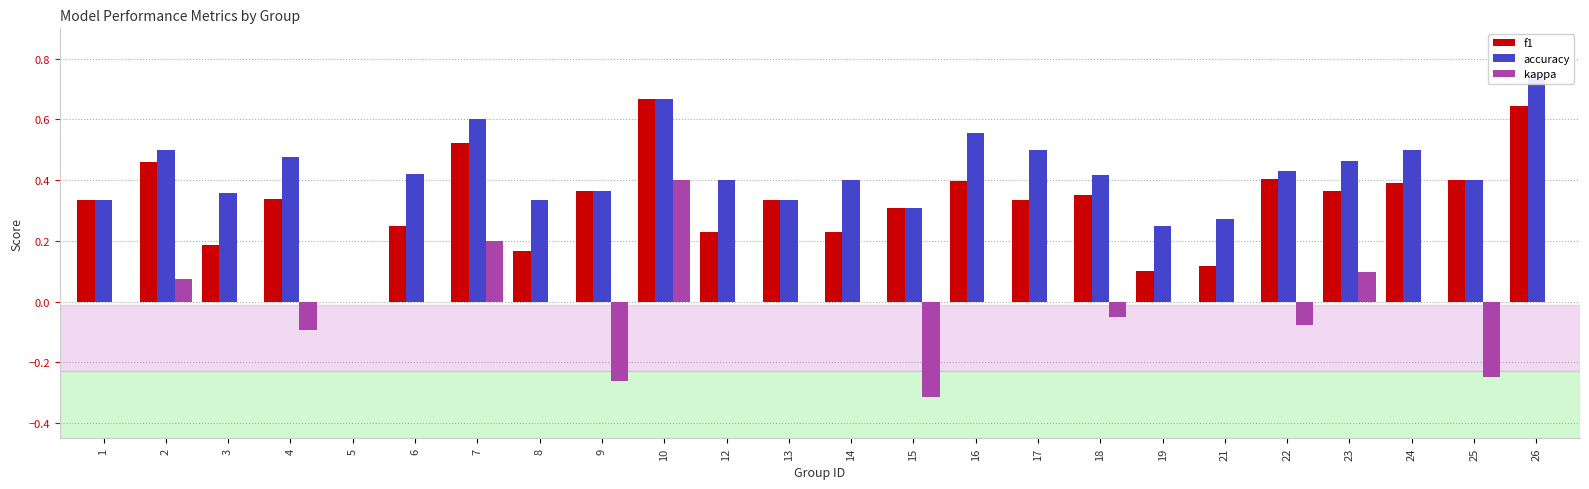

The value of f1 at 21 is 0.2. True or false?

False